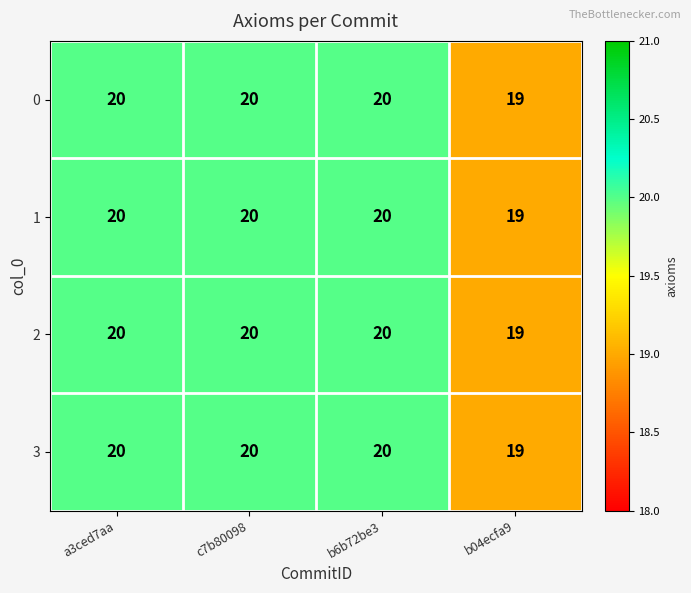

How many categories are shown in the chart?

4